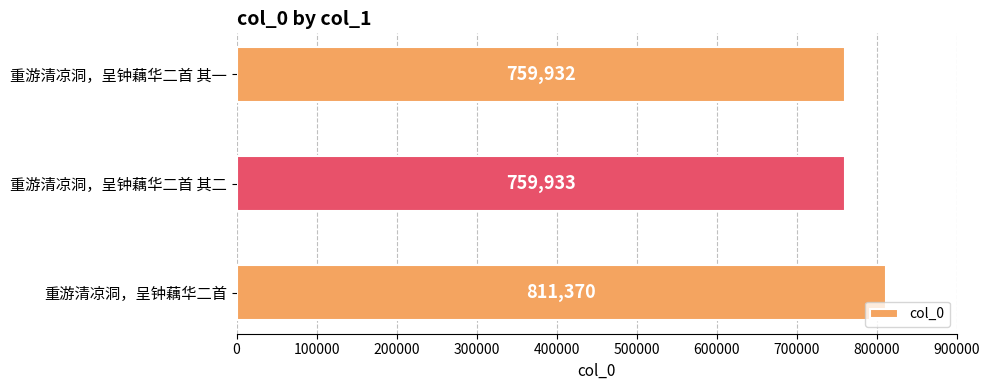

Does the chart contain stacked bars?

No